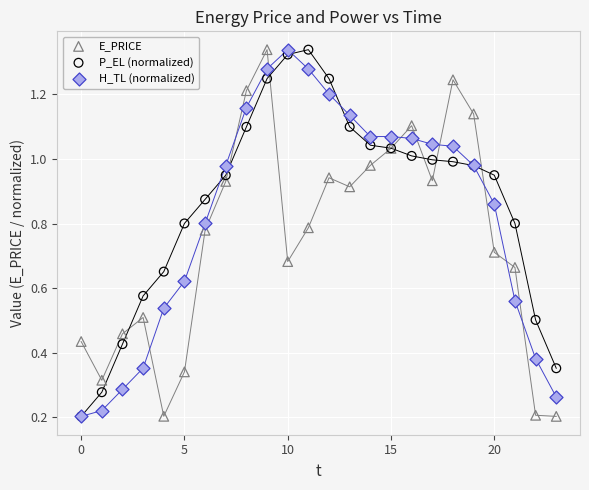

What are all the series names shown in the legend?

E_PRICE, P_EL (normalized), H_TL (normalized)